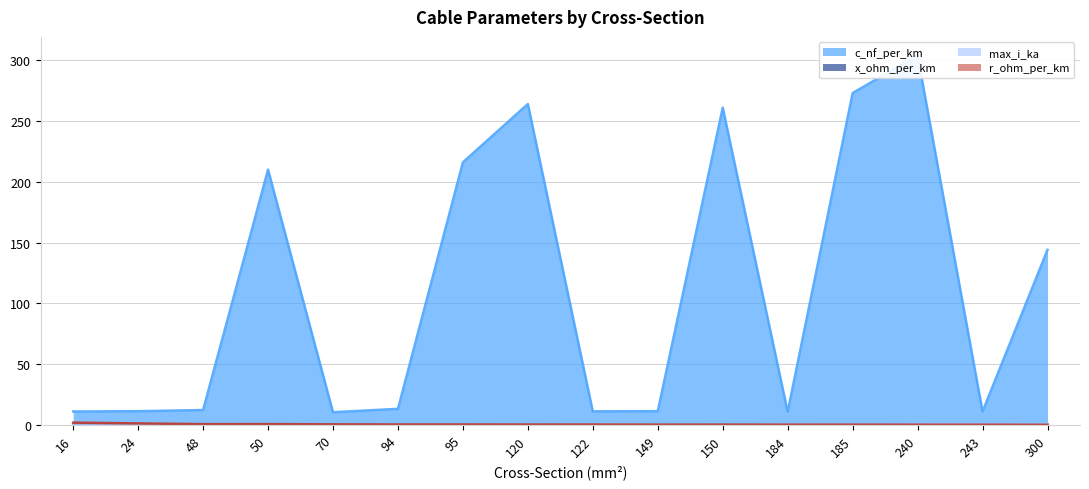

At which category is the sum across all series the highest?

240